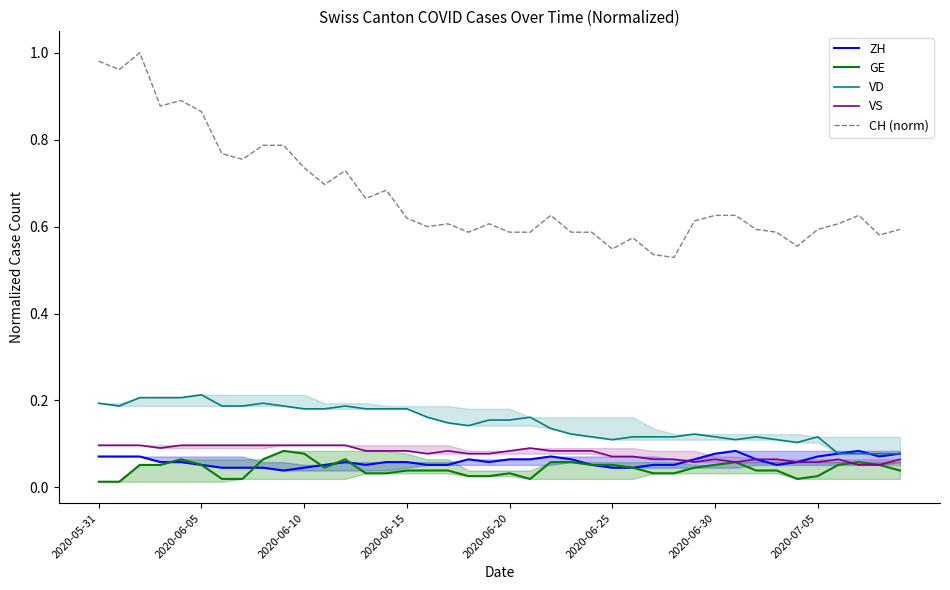

Reading left to right, transcribe all the data shown in this chart.

ZH: 0.1	0.1	0.1	0.1	0.1	0.1	0.0	0.0	0.0	0.0	0.0	0.1	0.1	0.1	0.1	0.1	0.1	0.1	0.1	0.1	0.1	0.1	0.1	0.1	0.1	0.0	0.0	0.1	0.1	0.1	0.1	0.1	0.1	0.1	0.1	0.1	0.1	0.1	0.1	0.1
GE: 0.0	0.0	0.1	0.1	0.1	0.1	0.0	0.0	0.1	0.1	0.1	0.0	0.1	0.0	0.0	0.0	0.0	0.0	0.0	0.0	0.0	0.0	0.1	0.1	0.1	0.1	0.0	0.0	0.0	0.0	0.1	0.1	0.0	0.0	0.0	0.0	0.1	0.1	0.1	0.0
VD: 0.2	0.2	0.2	0.2	0.2	0.2	0.2	0.2	0.2	0.2	0.2	0.2	0.2	0.2	0.2	0.2	0.2	0.1	0.1	0.2	0.2	0.2	0.1	0.1	0.1	0.1	0.1	0.1	0.1	0.1	0.1	0.1	0.1	0.1	0.1	0.1	0.1	0.1	0.1	0.1
VS: 0.1	0.1	0.1	0.1	0.1	0.1	0.1	0.1	0.1	0.1	0.1	0.1	0.1	0.1	0.1	0.1	0.1	0.1	0.1	0.1	0.1	0.1	0.1	0.1	0.1	0.1	0.1	0.1	0.1	0.1	0.1	0.1	0.1	0.1	0.1	0.1	0.1	0.1	0.1	0.1
CH (norm): 1.0	1.0	1.0	0.9	0.9	0.9	0.8	0.8	0.8	0.8	0.7	0.7	0.7	0.7	0.7	0.6	0.6	0.6	0.6	0.6	0.6	0.6	0.6	0.6	0.6	0.5	0.6	0.5	0.5	0.6	0.6	0.6	0.6	0.6	0.6	0.6	0.6	0.6	0.6	0.6